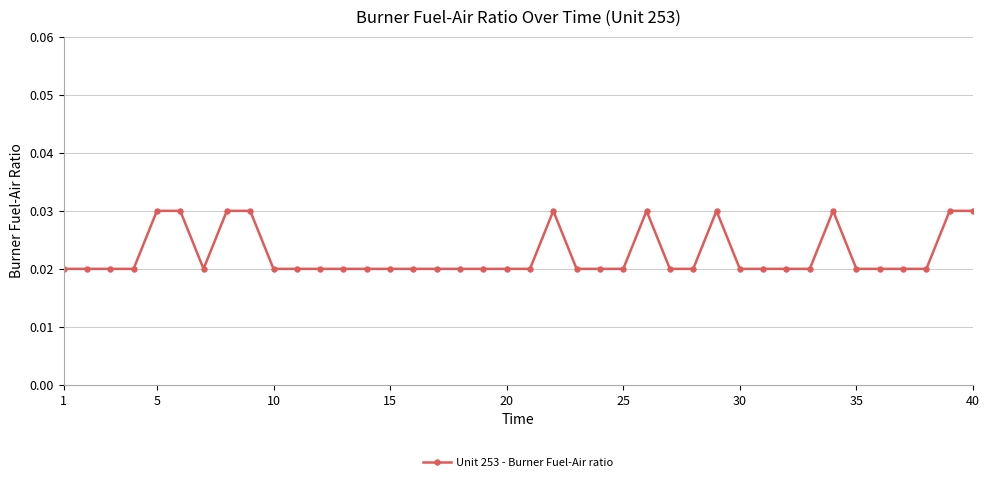

How many values are between 0 and 1?

40